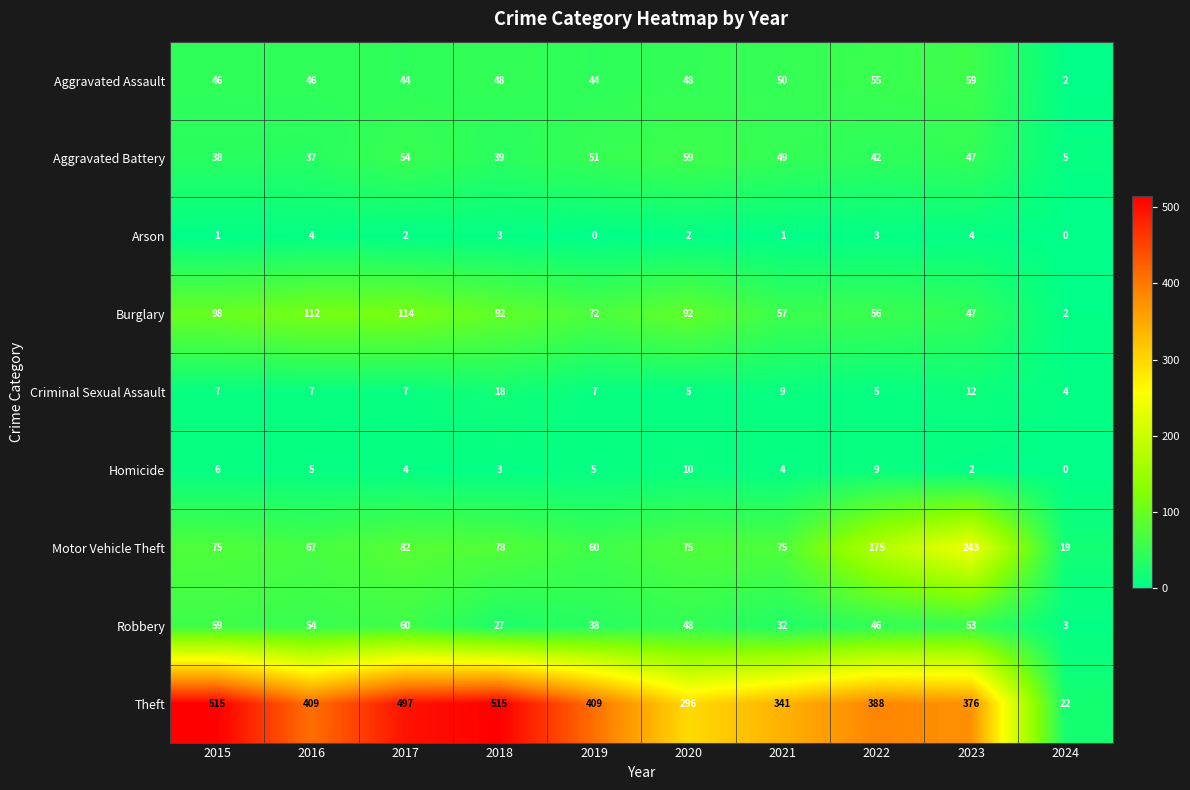

What is the maximum value shown in the chart?

515